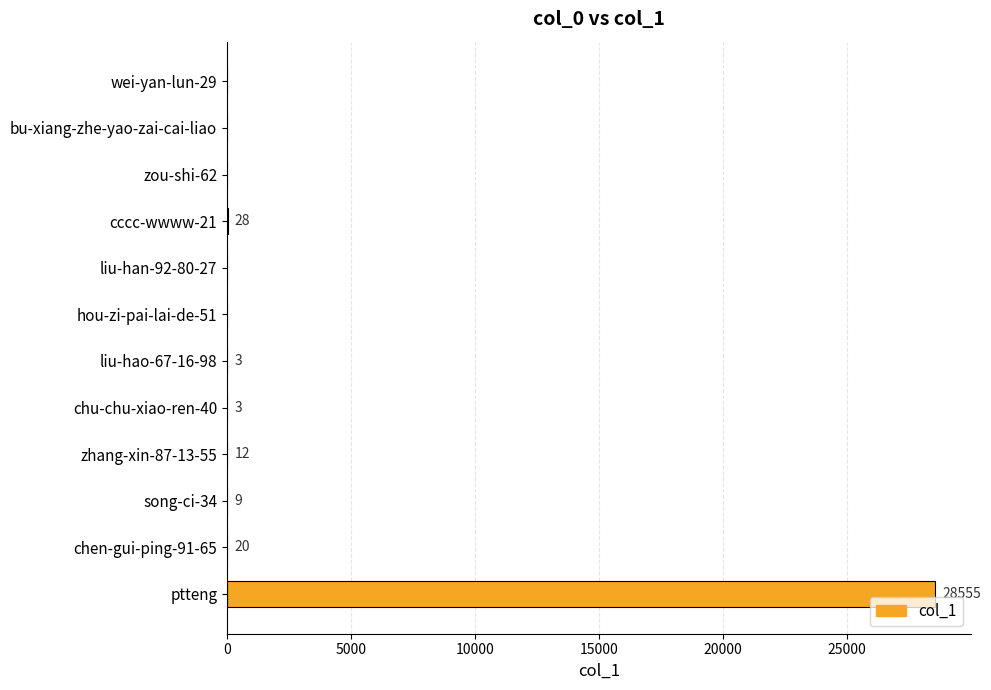

Are the bars horizontal?

Yes